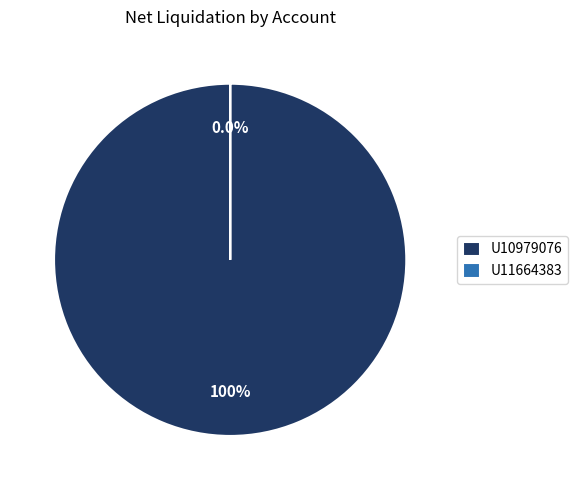

The U10979076 slice represents 99% of the pie. True or false?

False